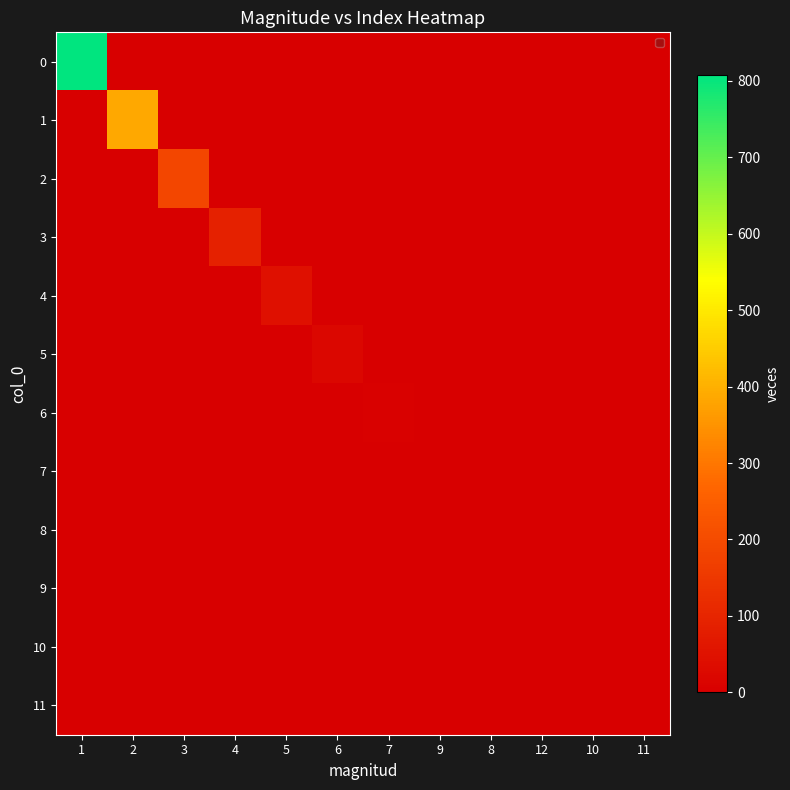

Reading left to right, transcribe all the data shown in this chart.

0: 1=808	2=0	3=0	4=0	5=0	6=0	7=0	9=0	8=0	12=0	10=0	11=0
1: 1=0	2=388	3=0	4=0	5=0	6=0	7=0	9=0	8=0	12=0	10=0	11=0
2: 1=0	2=0	3=187	4=0	5=0	6=0	7=0	9=0	8=0	12=0	10=0	11=0
3: 1=0	2=0	3=0	4=91	5=0	6=0	7=0	9=0	8=0	12=0	10=0	11=0
4: 1=0	2=0	3=0	4=0	5=45	6=0	7=0	9=0	8=0	12=0	10=0	11=0
5: 1=0	2=0	3=0	4=0	5=0	6=21	7=0	9=0	8=0	12=0	10=0	11=0
6: 1=0	2=0	3=0	4=0	5=0	6=0	7=6	9=0	8=0	12=0	10=0	11=0
7: 1=0	2=0	3=0	4=0	5=0	6=0	7=0	9=3	8=0	12=0	10=0	11=0
8: 1=0	2=0	3=0	4=0	5=0	6=0	7=0	9=0	8=3	12=0	10=0	11=0
9: 1=0	2=0	3=0	4=0	5=0	6=0	7=0	9=0	8=0	12=2	10=0	11=0
10: 1=0	2=0	3=0	4=0	5=0	6=0	7=0	9=0	8=0	12=0	10=1	11=0
11: 1=0	2=0	3=0	4=0	5=0	6=0	7=0	9=0	8=0	12=0	10=0	11=1